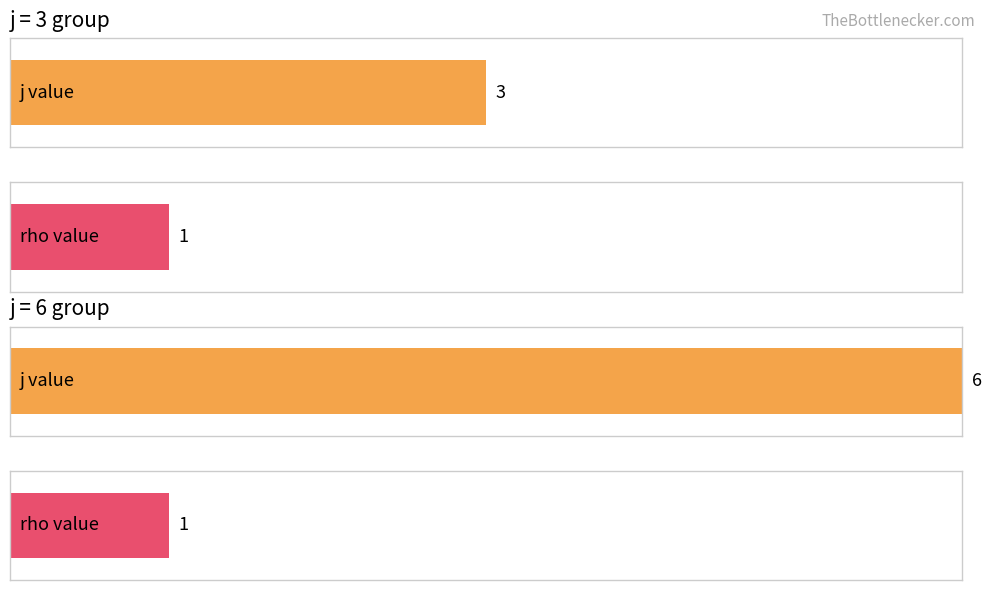

List the series in order of their peak value, highest first.

j, rho